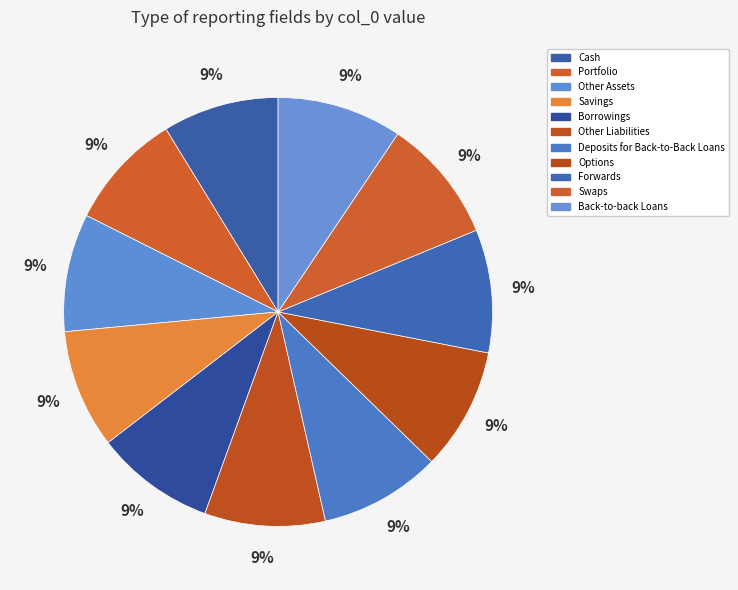

The Back-to-back Loans slice represents 16% of the pie. True or false?

False